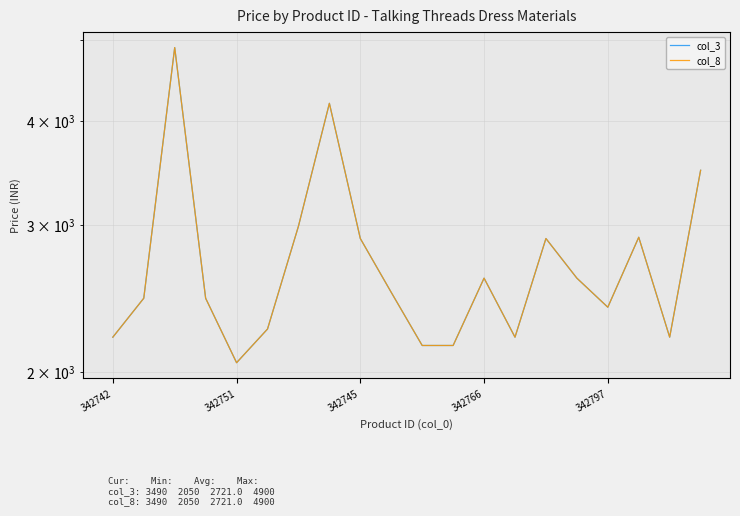

What is the difference between the second highest and second lowest values in the col_8 series?

2050